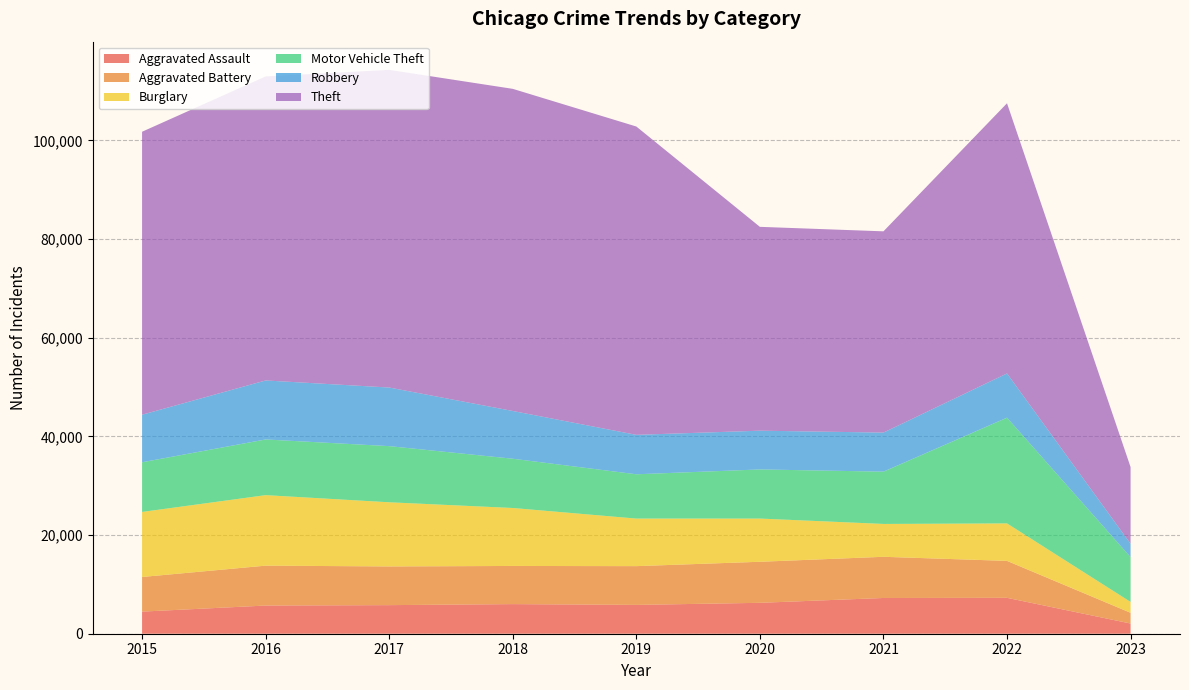

Reading right to left, what are all the values shown in this chart?

Aggravated Assault: 2023=2067	2022=7274	2021=7243	2020=6263	2019=5841	2018=6001	2017=5793	2016=5712	2015=4480
Aggravated Battery: 2023=2177	2022=7488	2021=8348	2020=8319	2019=7857	2018=7734	2017=7845	2016=8085	2015=7018
Burglary: 2023=2198	2022=7594	2021=6658	2020=8757	2019=9639	2018=11746	2017=13001	2016=14289	2015=13184
Motor Vehicle Theft: 2023=9078	2022=21433	2021=10599	2020=9957	2019=8977	2018=9985	2017=11380	2016=11286	2015=10068
Robbery: 2023=2719	2022=8969	2021=7918	2020=7855	2019=7994	2018=9680	2017=11880	2016=11960	2015=9638
Theft: 2023=15539	2022=54751	2021=40788	2020=41314	2019=62490	2018=65286	2017=64381	2016=61619	2015=57350